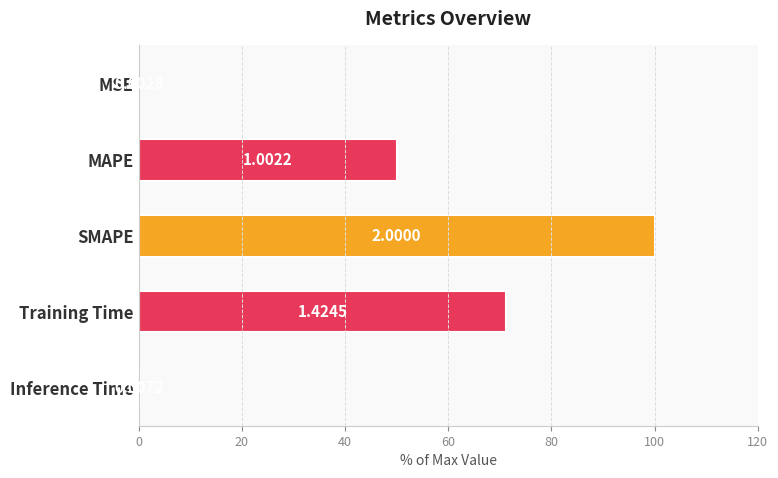

Are the bars horizontal?

Yes